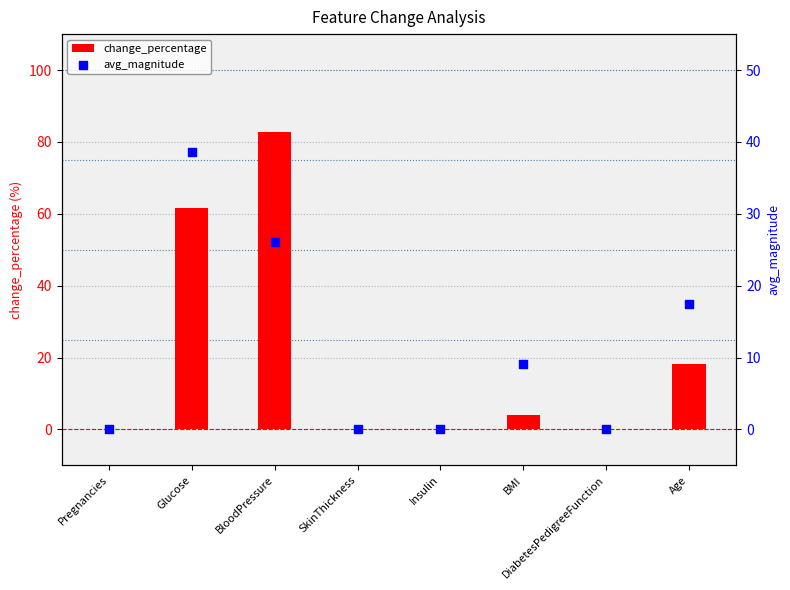

Is the value of avg_magnitude at BloodPressure greater than the value of change_percentage at BloodPressure?

No